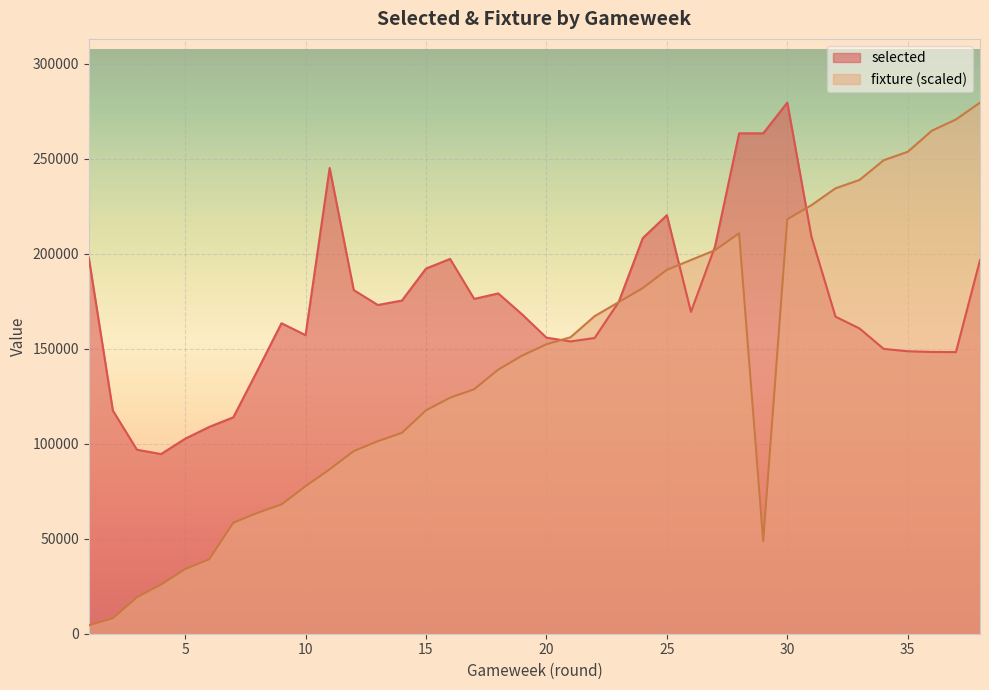

What is the sum of the fixture values at 11 and 16?

210685.1